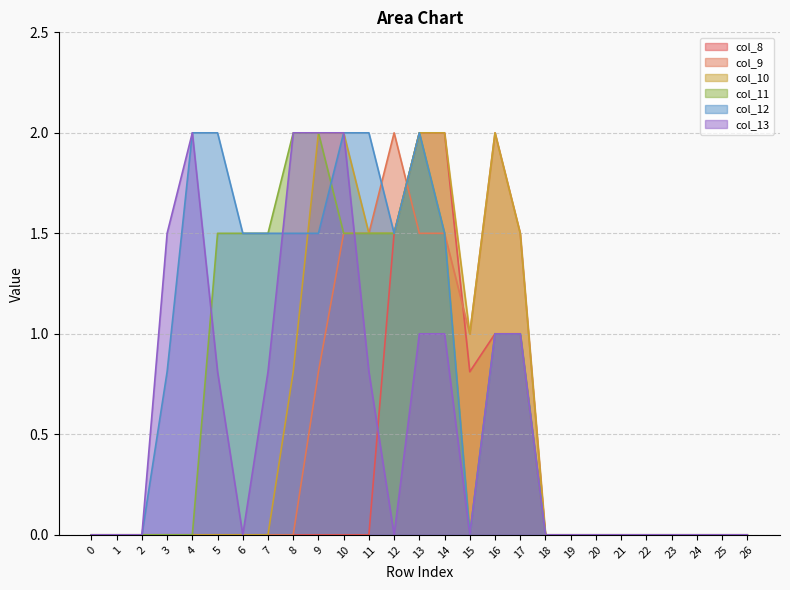

The col_8 series shows 0.6 at 21. True or false?

False